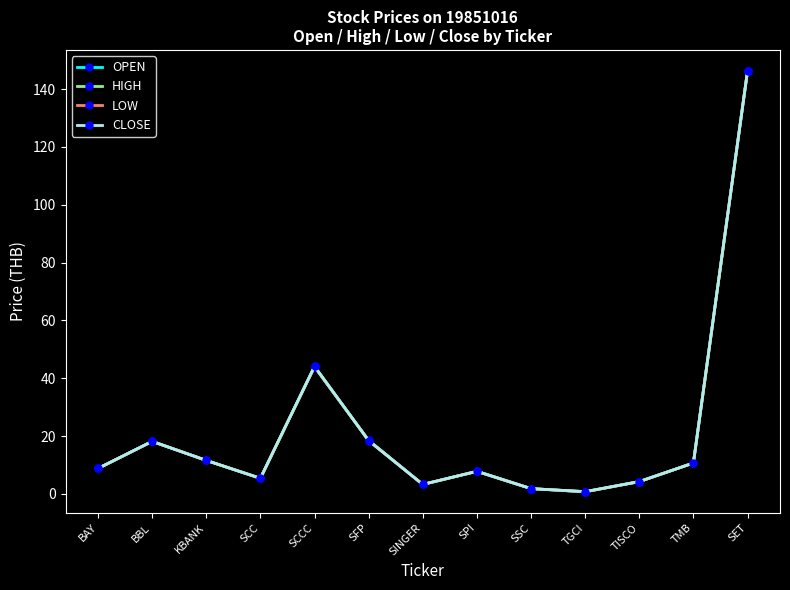

What value does the OPEN series have at KBANK?

11.6